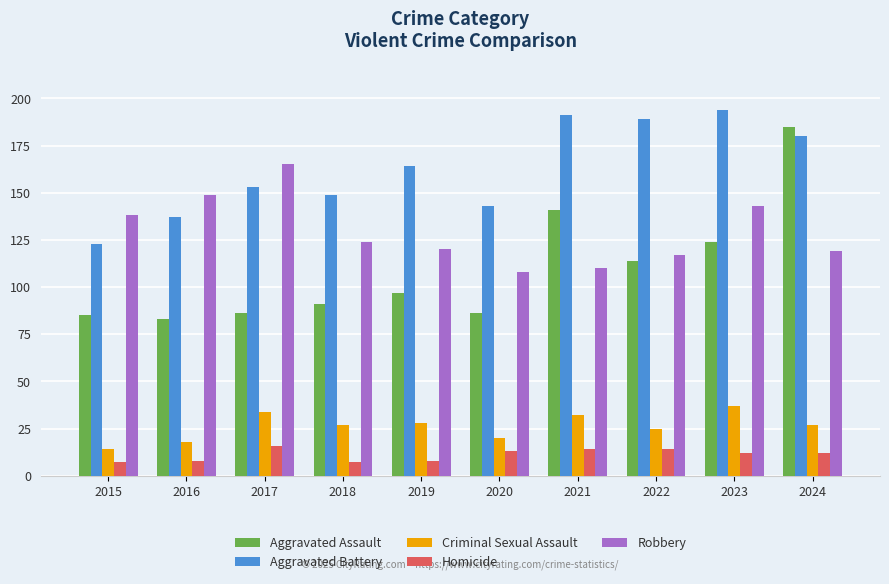

What is the value of the Robbery bar at the 5th from the left?

120